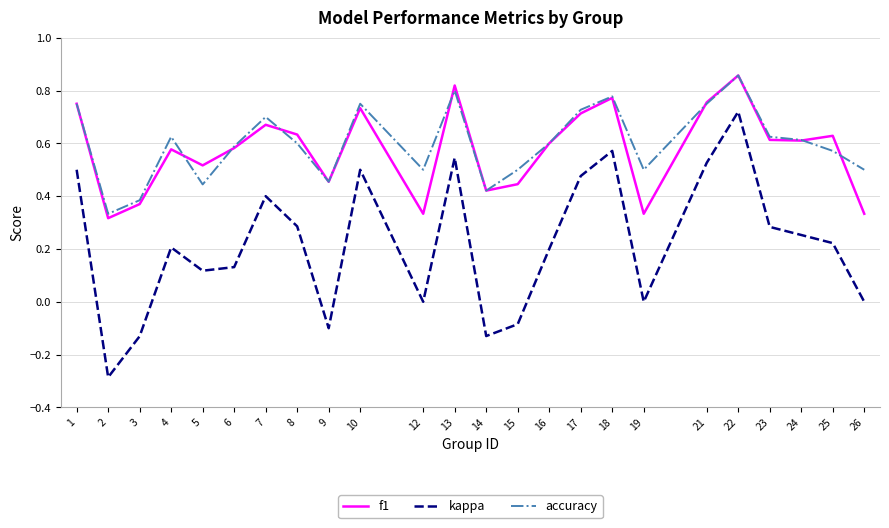

The accuracy series shows 0.6 at 6. True or false?

True